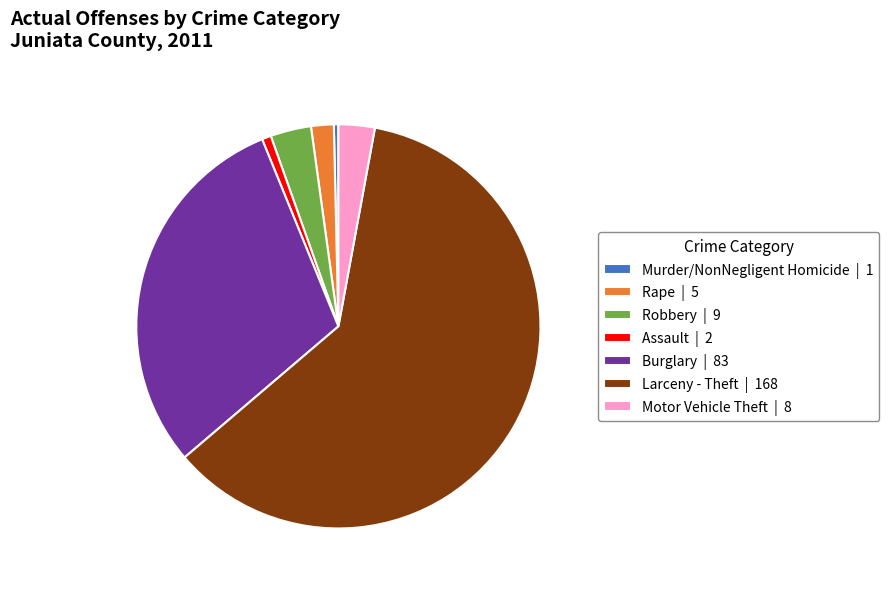

How many segments does this pie chart have?

7